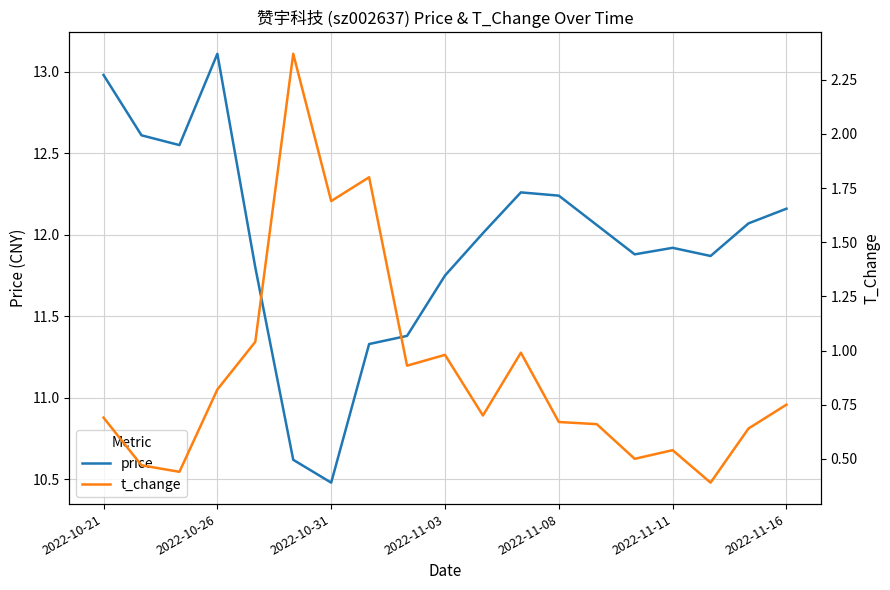

The price series shows 2.9 at 2022-10-26. True or false?

False